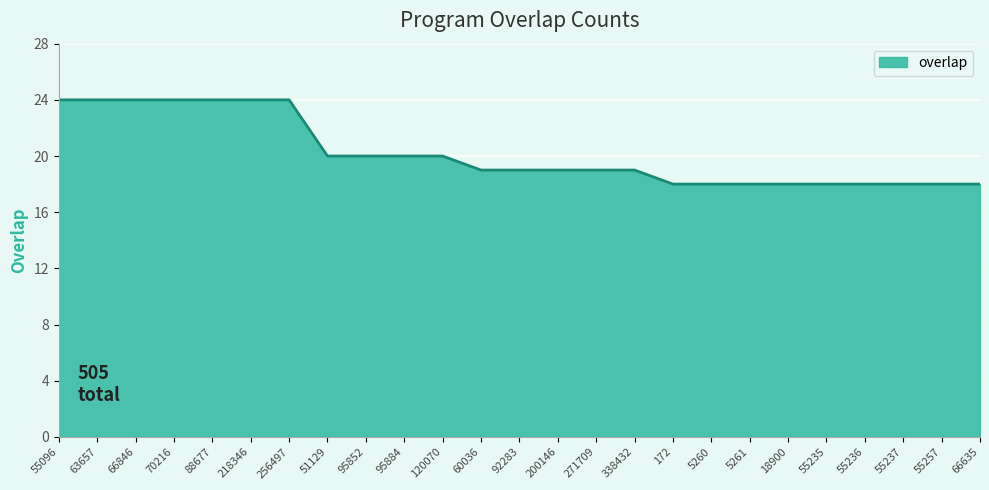

What is the minimum value shown in the chart?

18